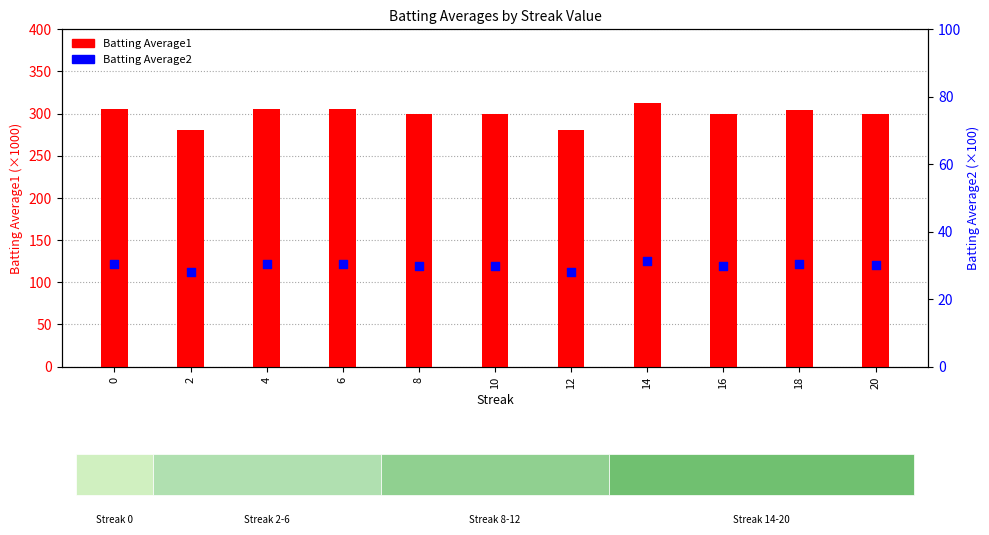

Is the value of Batting Average2 at 4 greater than the value of Batting Average1 at 20?

No